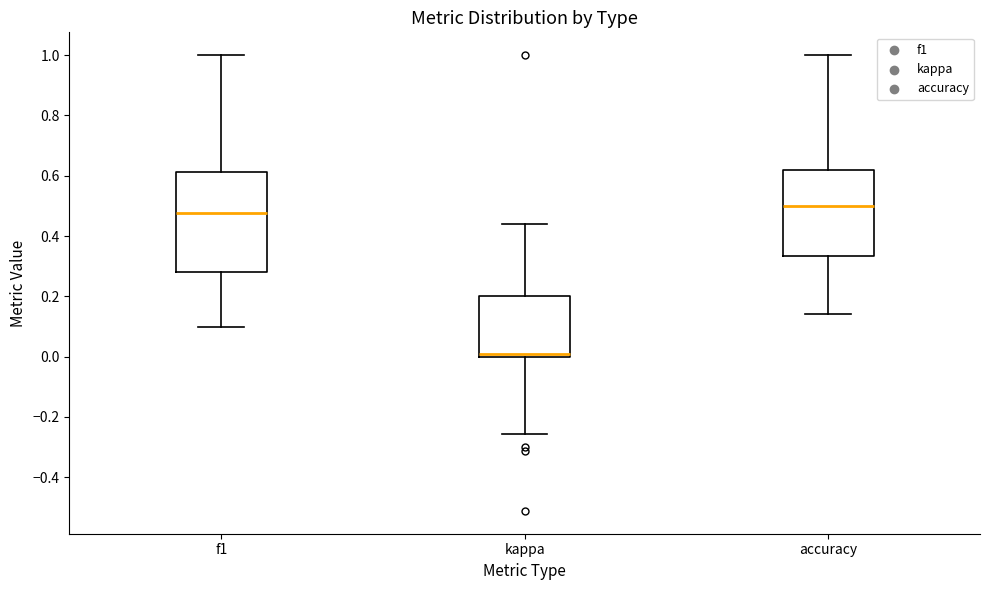

Reading left to right, transcribe this box plot: for each box, give where its median line is, the range the box spans, and where its two whiskers end, as read against the y-axis. The values are not printed on the chart, so give them approximately, as read against the axis.

f1: median 0.48, box 0.28 to 0.62, whiskers 0.10 to 1.00
kappa: median 0.02, box 0.00 to 0.20, whiskers -0.26 to 0.44
accuracy: median 0.50, box 0.34 to 0.62, whiskers 0.14 to 1.00